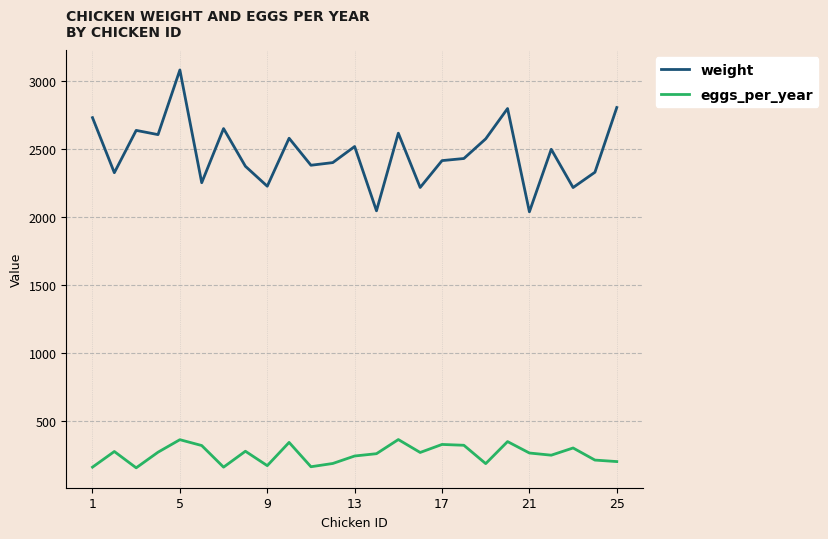

What is the difference between the maximum and minimum values in the eggs_per_year series?

208.0